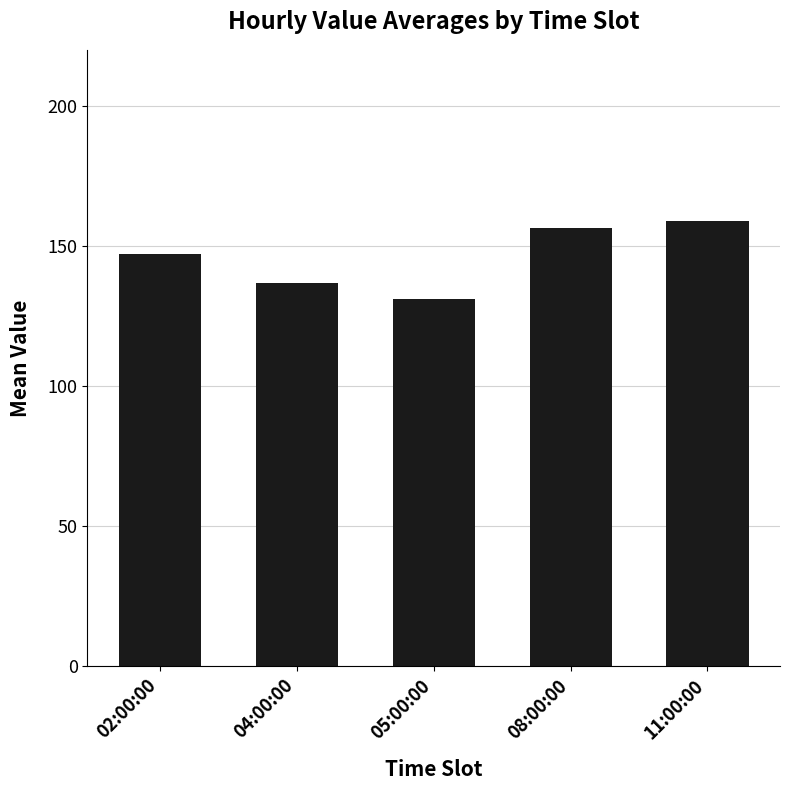

Reading right to left, extract all data points from this chart.

11:00:00=159.0	08:00:00=156.4	05:00:00=130.9	04:00:00=136.8	02:00:00=147.2